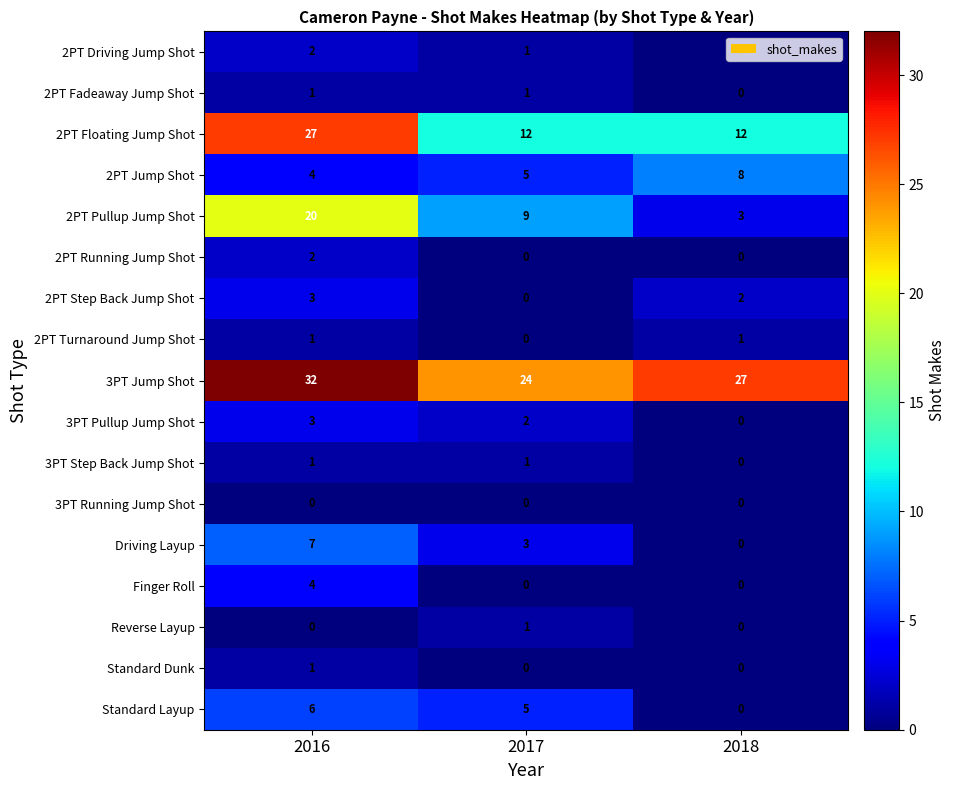

What is the spread (max minus min) of values at 2017?

24